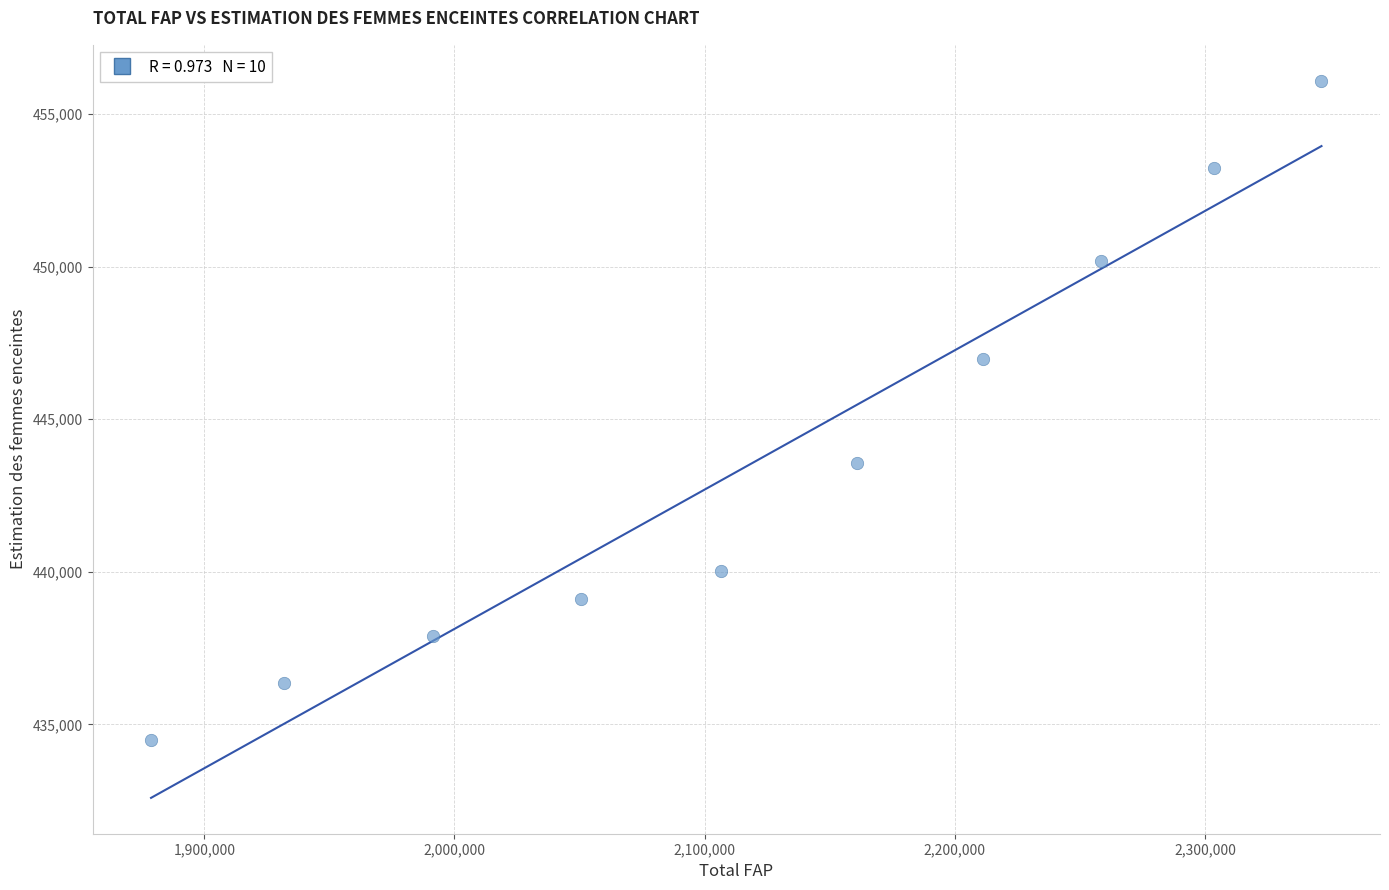

What is the range of X values (max minus min)?

467900.0